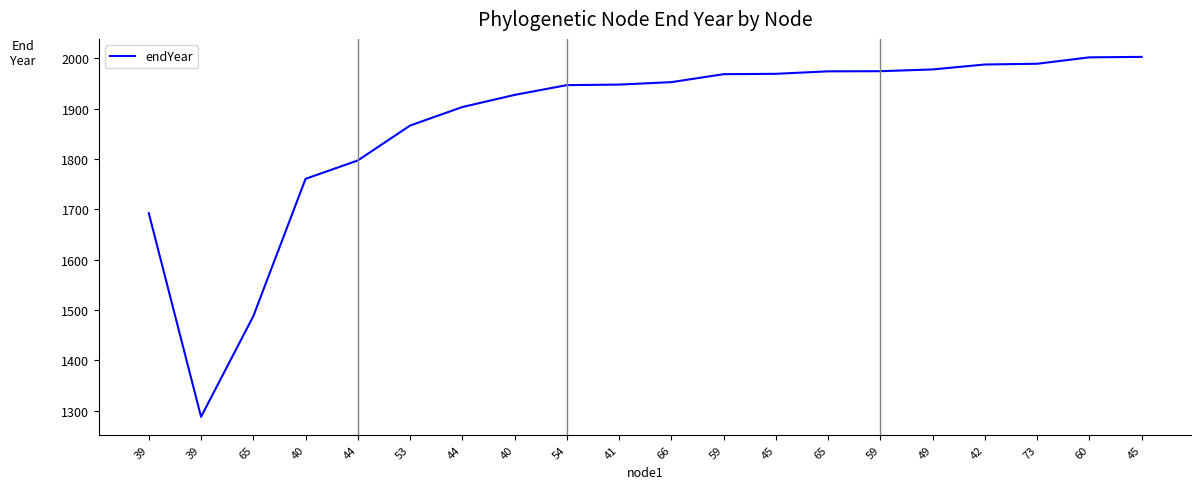

Reading left to right, transcribe all the data shown in this chart.

1692.1	1287.6	1487.5	1760.4	1796.9	1866.2	1903.0	1927.1	1946.5	1947.6	1952.5	1968.3	1969.0	1973.9	1974.2	1977.7	1987.5	1989.0	2001.7	2002.6